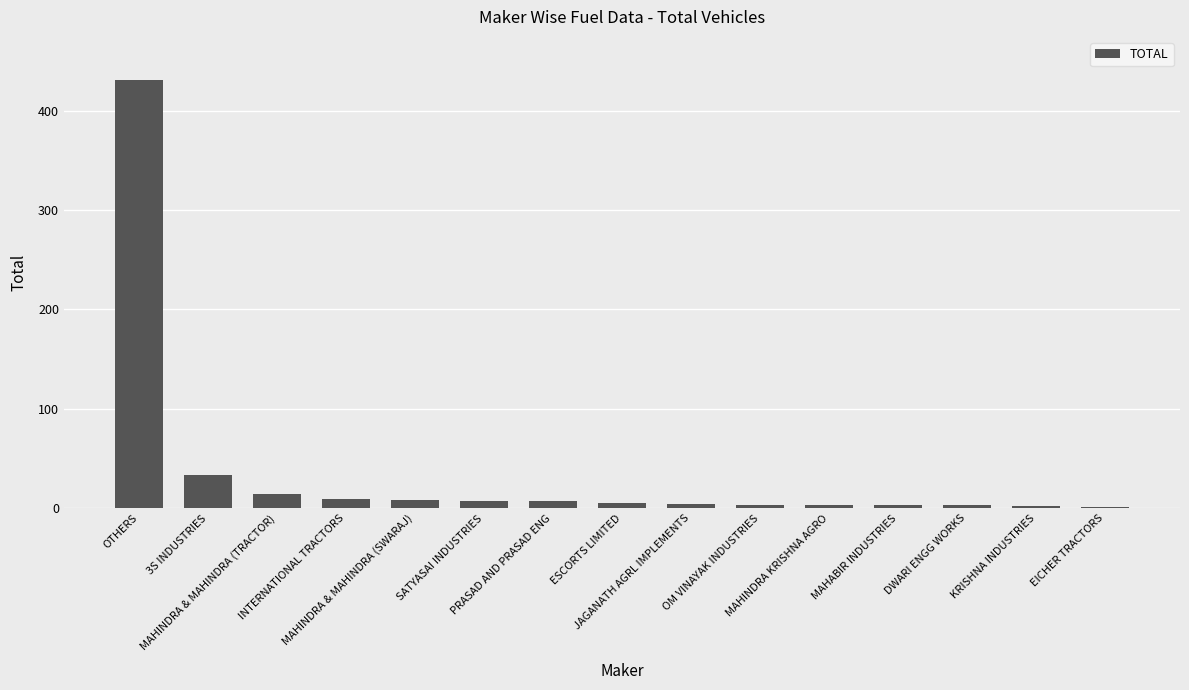

What is the greatest value displayed?

431